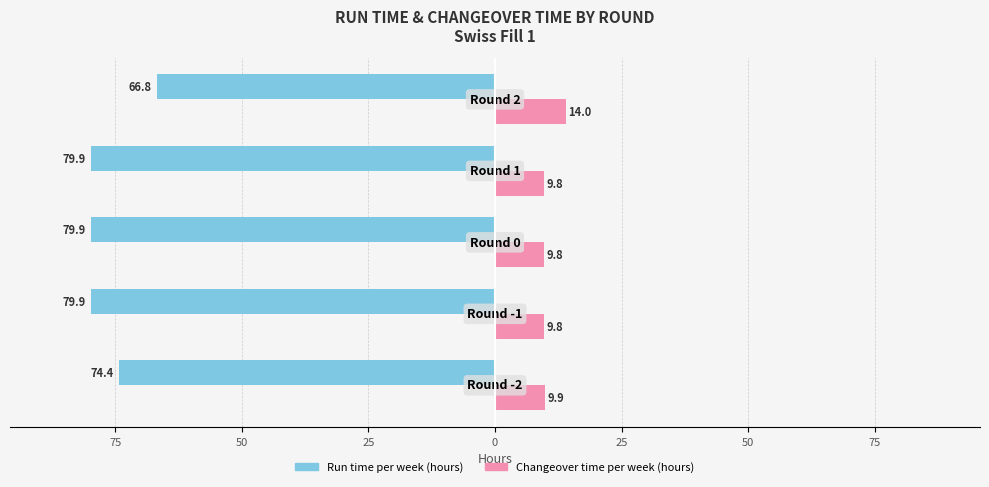

What is the value of the Run time per week (hours) bar at the 4th from the left?

-79.9